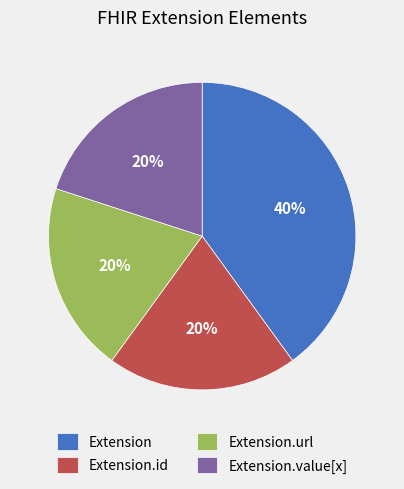

Is it true that Extension.id is 20% of the pie?

True